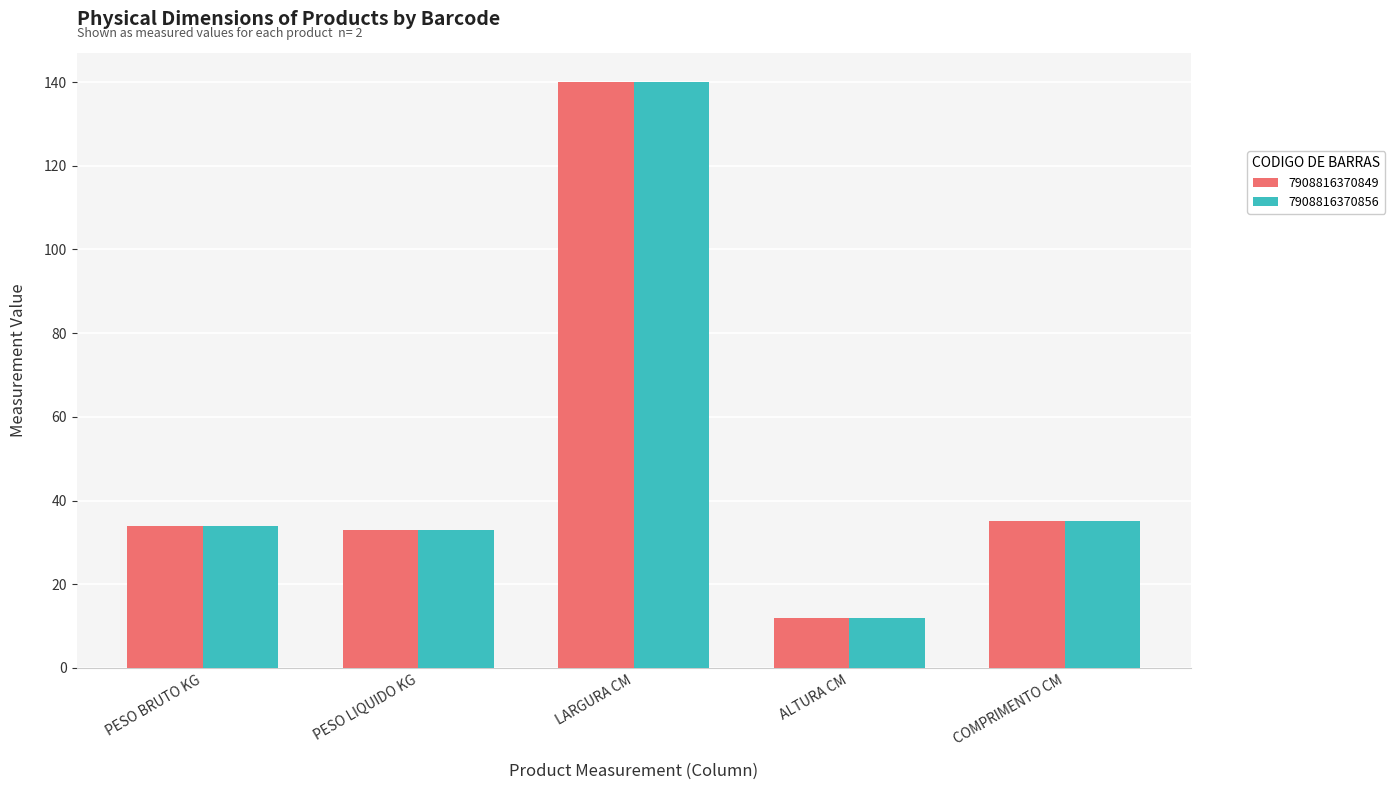

True or false: 7908816370849 has a value of 34 at PESO BRUTO KG.

True